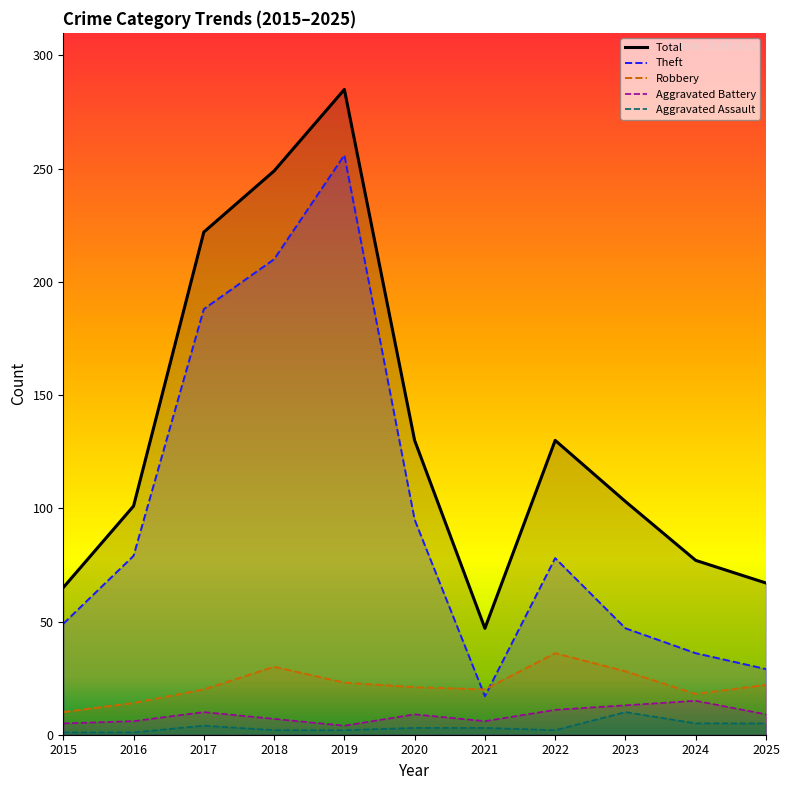

At which label is Total closest to 166?

2020